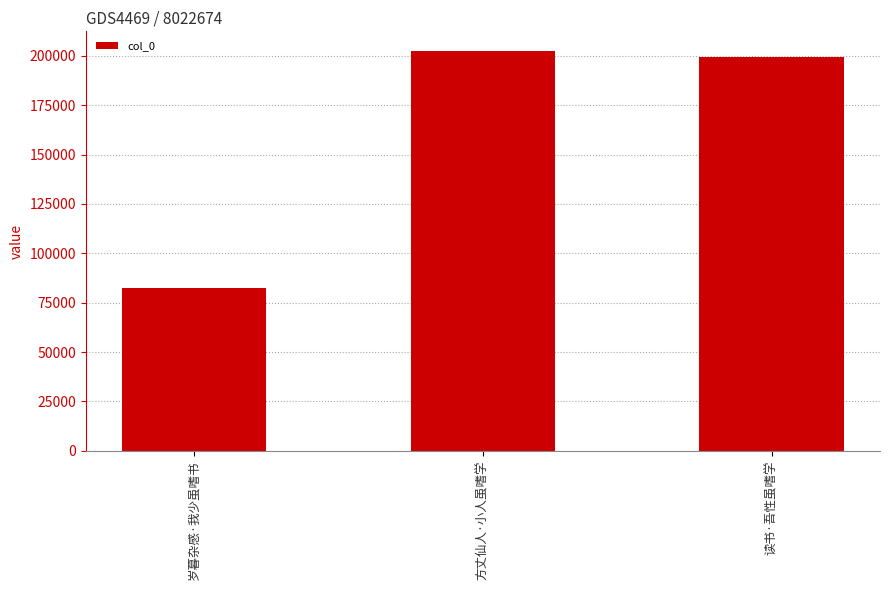

At which category does the chart reach its peak across all series?

方丈仙人·小人虽嗜学